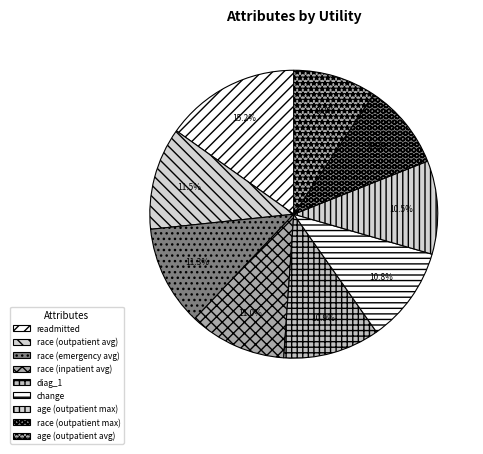

Do age (outpatient max) and change together represent more than half of the pie?

No